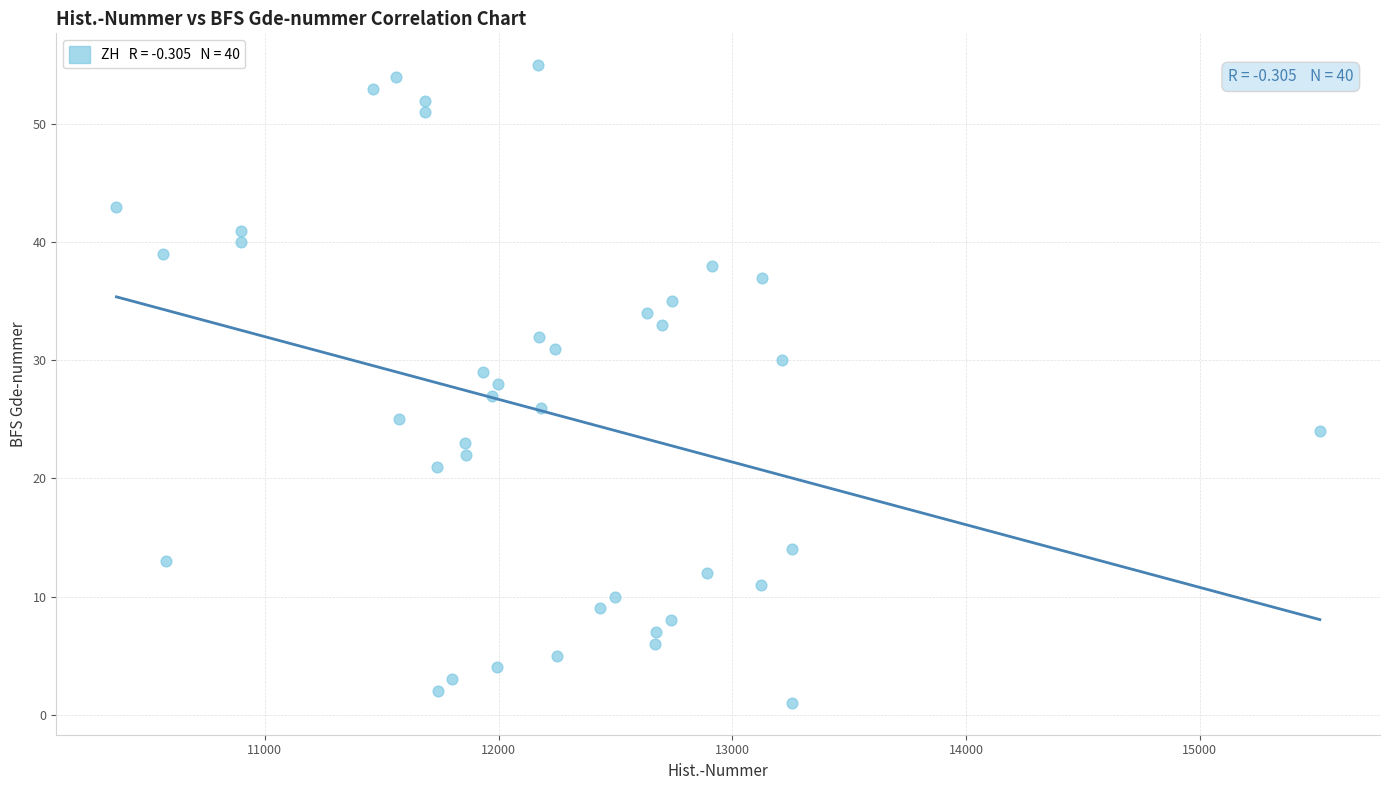

What is the range of X values (max minus min)?

5148